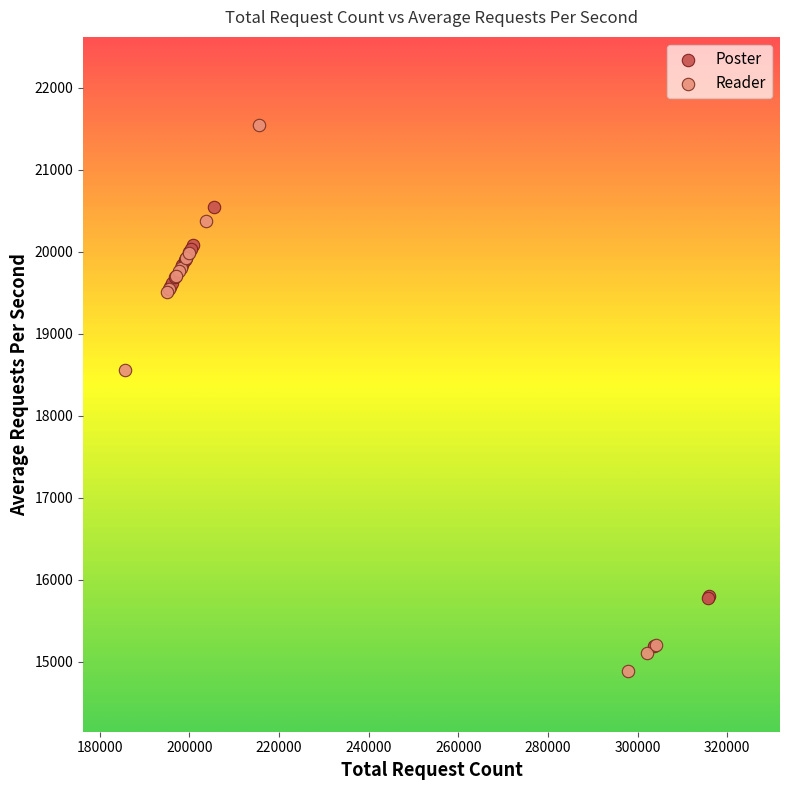

Which series has the largest Y range (max minus min)?

Reader